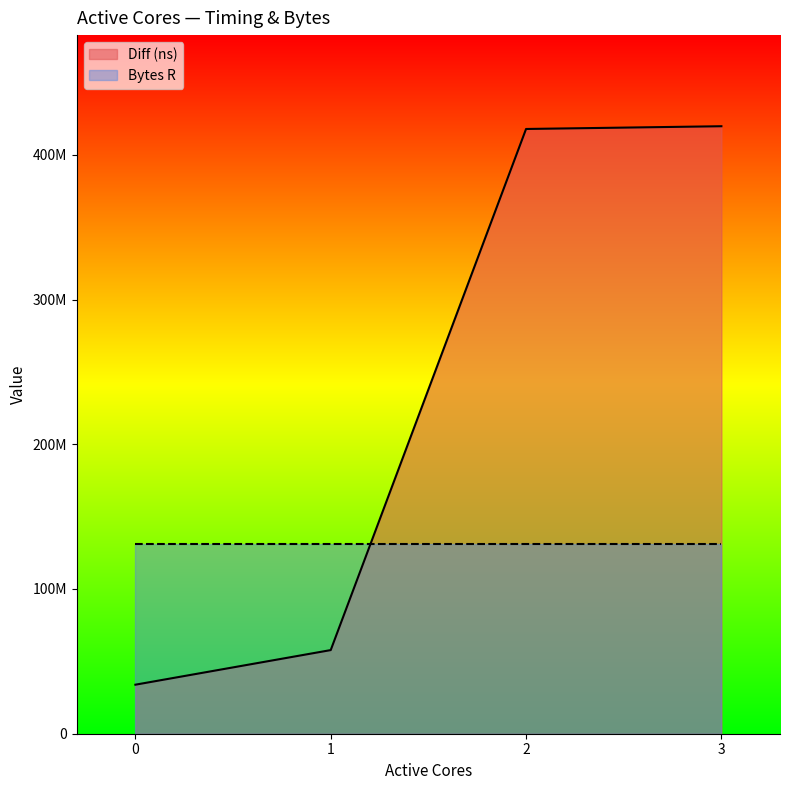

What is the difference between the values at 0 and 3?

385871795